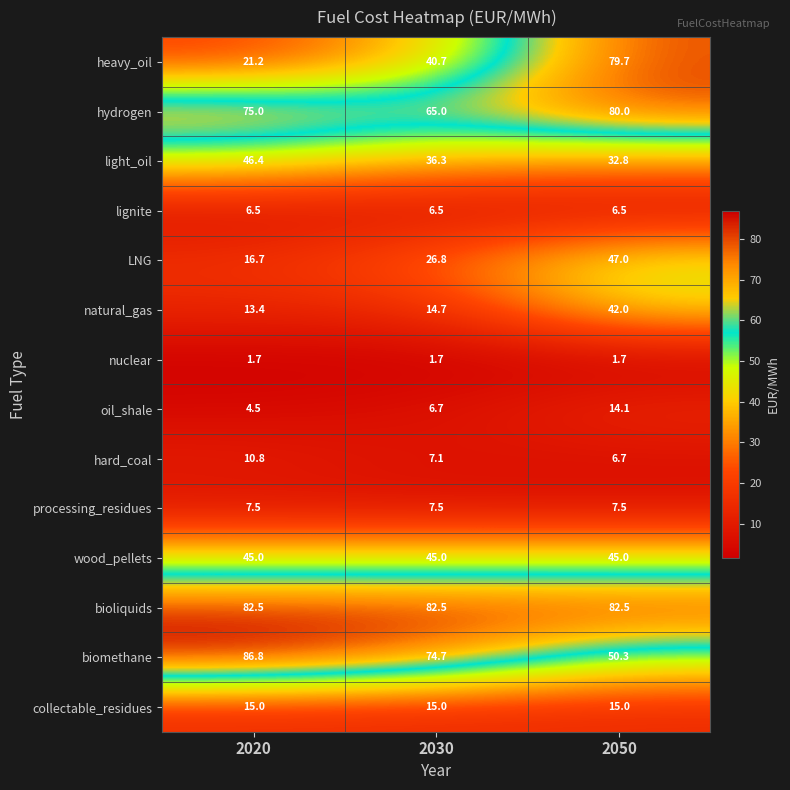

What is the difference between the maximum and minimum values in the heavy_oil series?

58.5